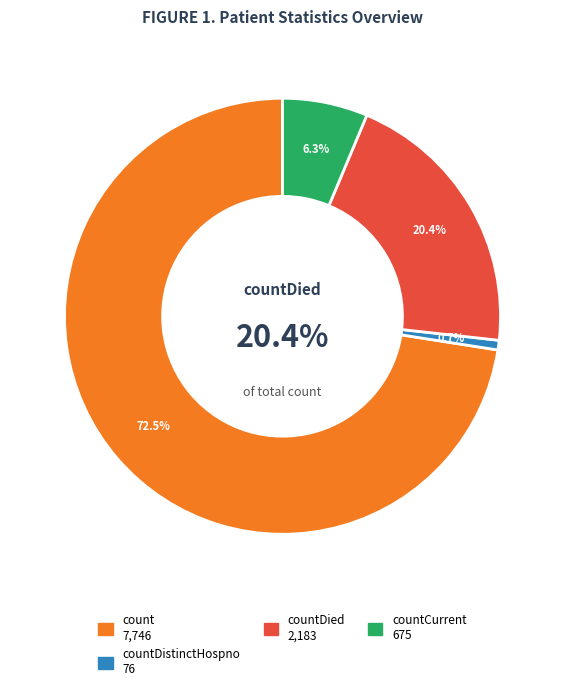

Is count the majority of the pie?

Yes